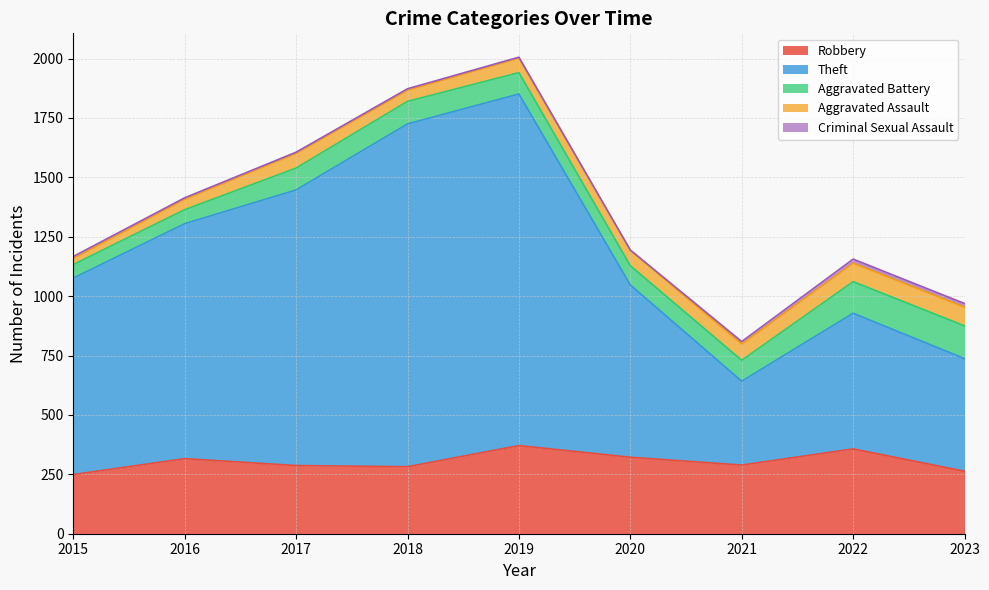

What is the value of the Robbery point at the 4th from the left?

282